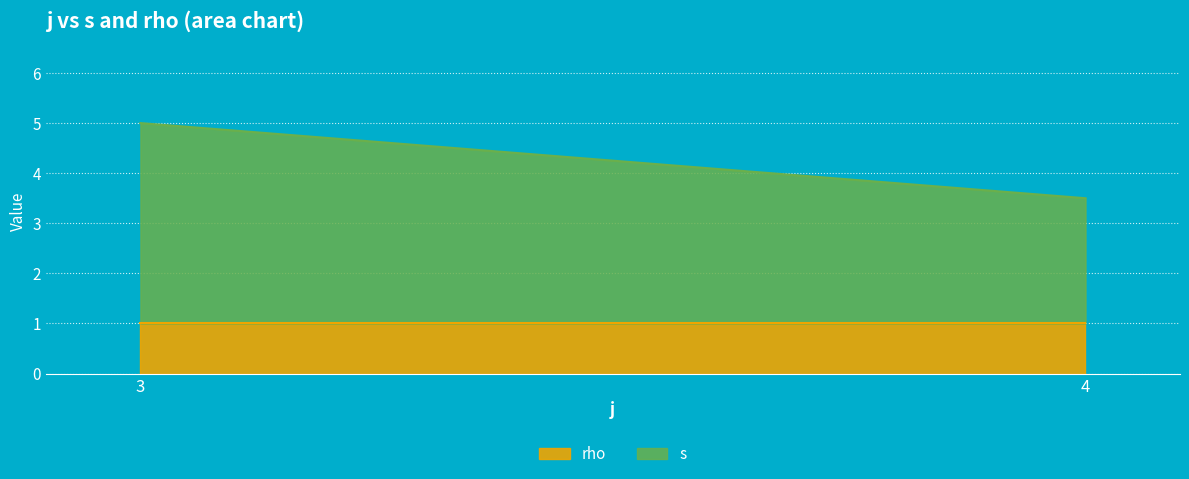

At which category is the sum across all series the highest?

3